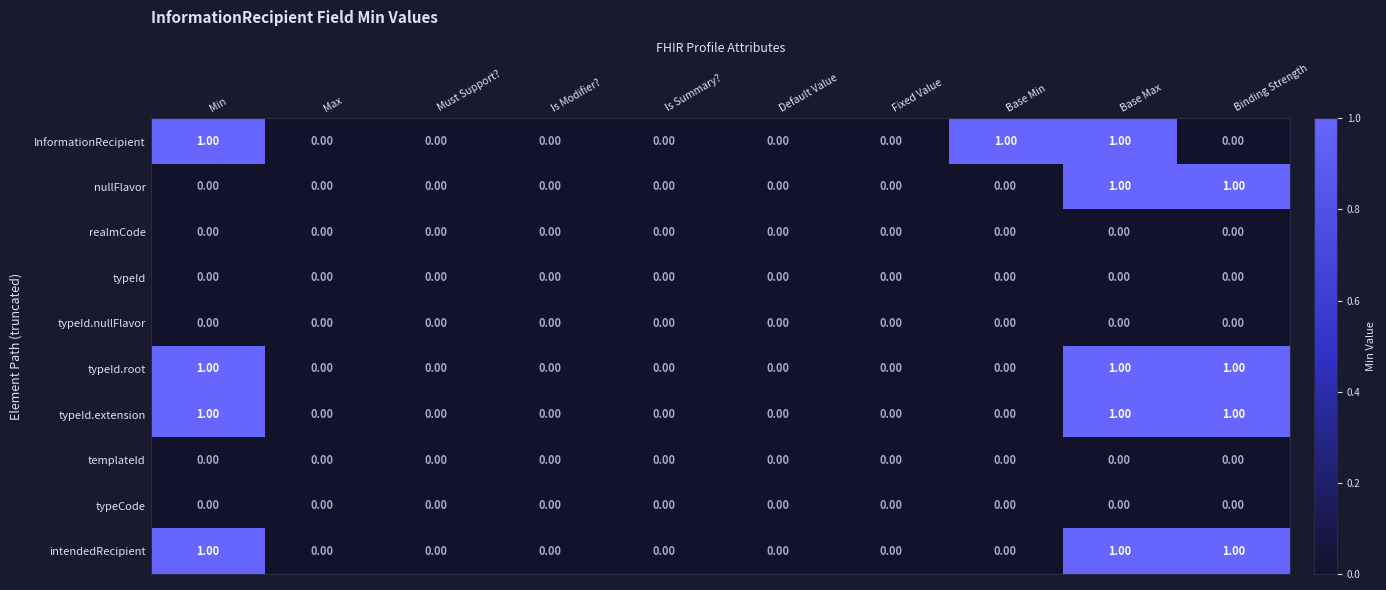

What is the total value across all series at Binding Strength?

4